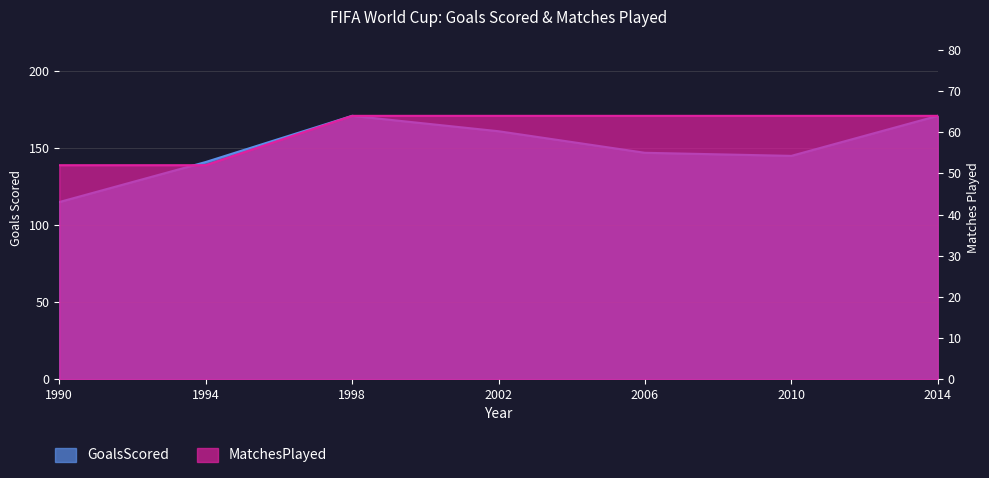

True or false: GoalsScored and MatchesPlayed intersect in this chart.

False